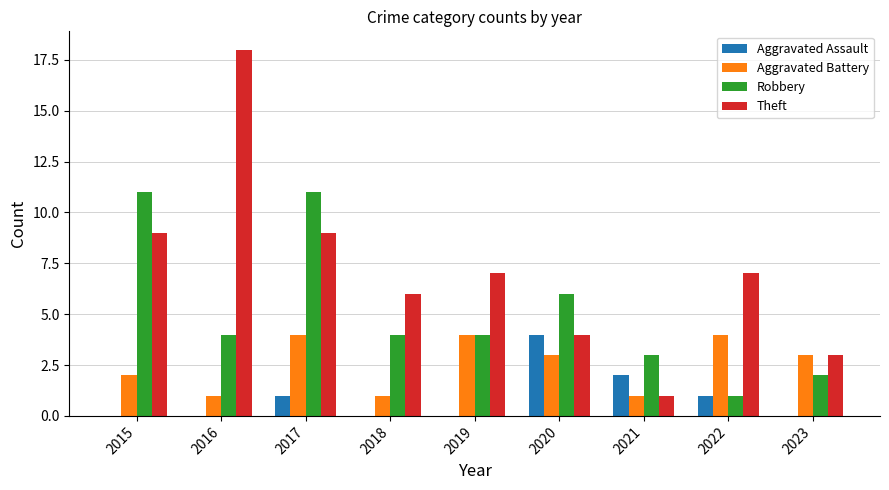

Between 2016 and 2022, which series saw the biggest shift?

Theft